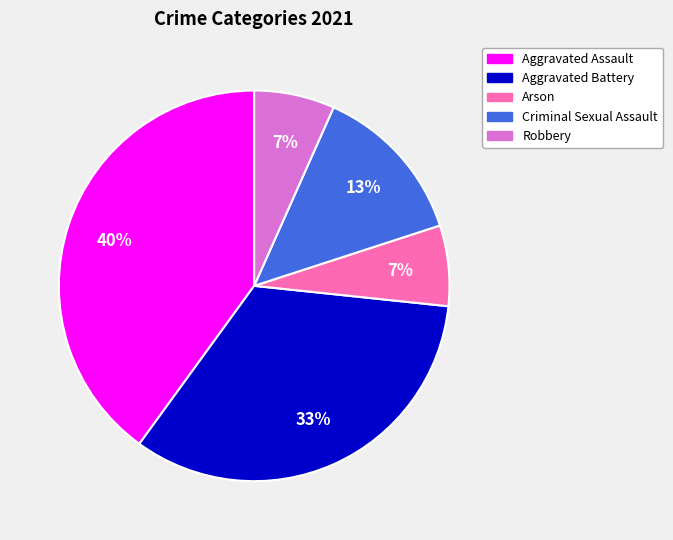

To the nearest percent, what percentage of the pie is Arson?

7%